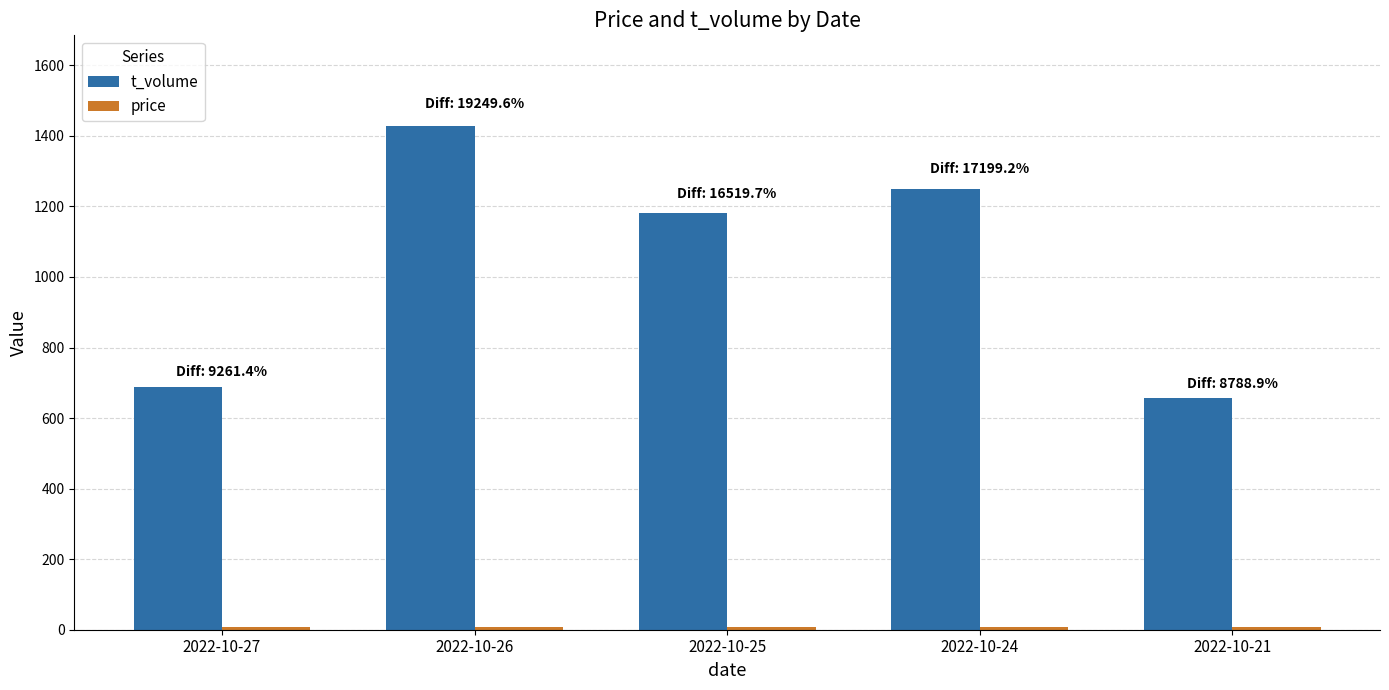

The value of t_volume at 2022-10-21 is 656.0. True or false?

True